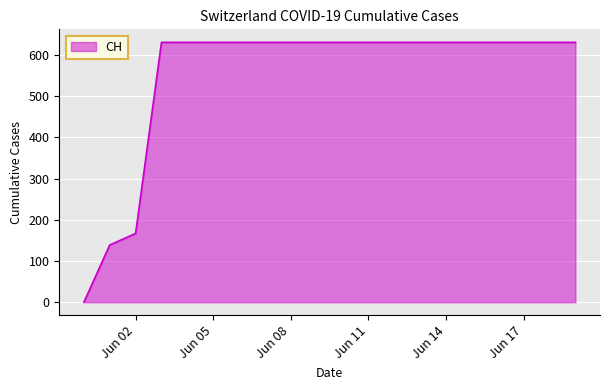

What is the difference between the maximum and minimum values?

631